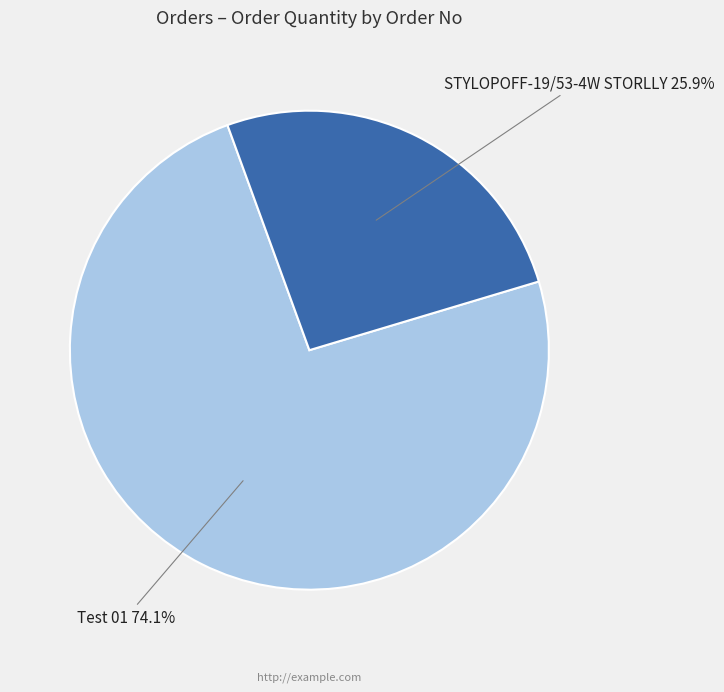

Rank the categories by value from lowest to highest.

STYLOPOFF-19/53-4W STORLLY, Test 01